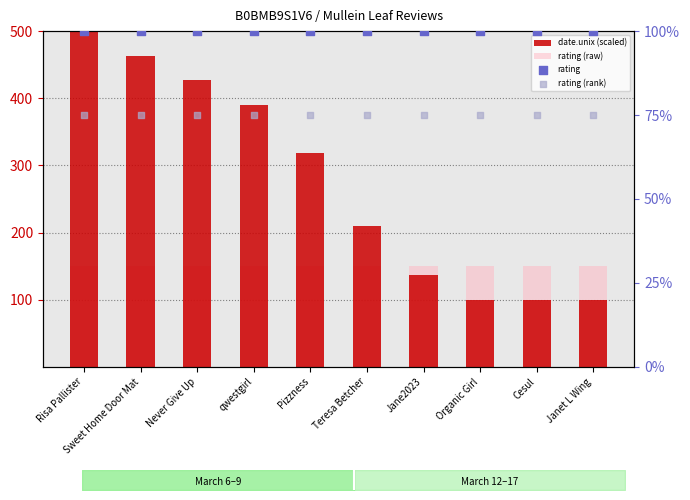

At how many categories does at least one series exceed 103?

10